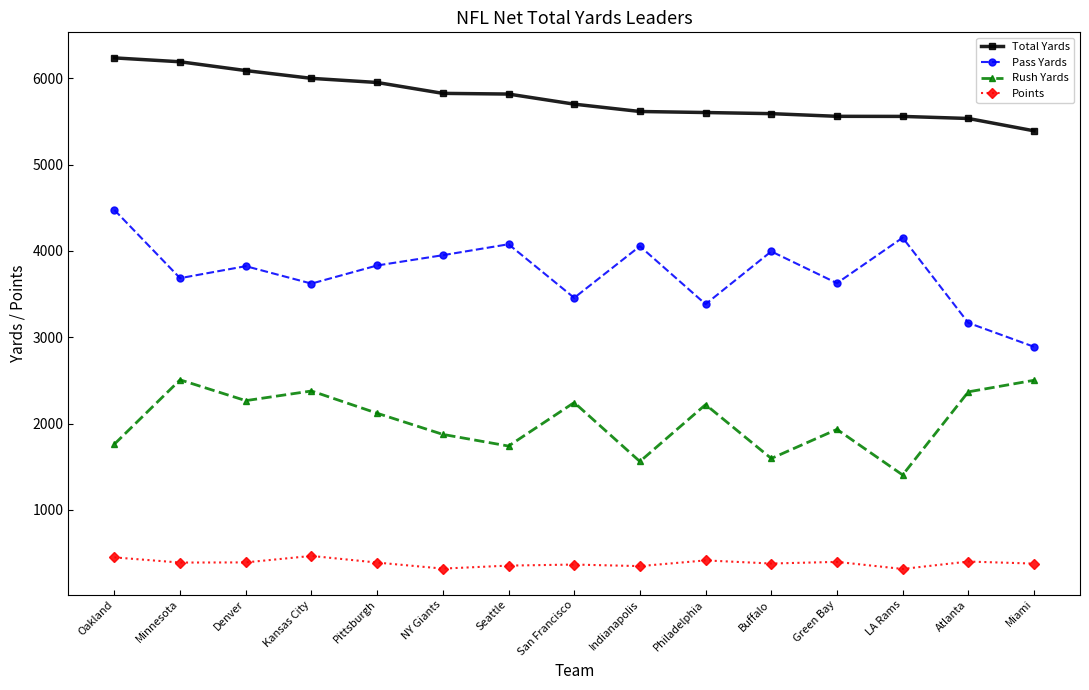

Where is the first local maximum for Points?

Kansas City